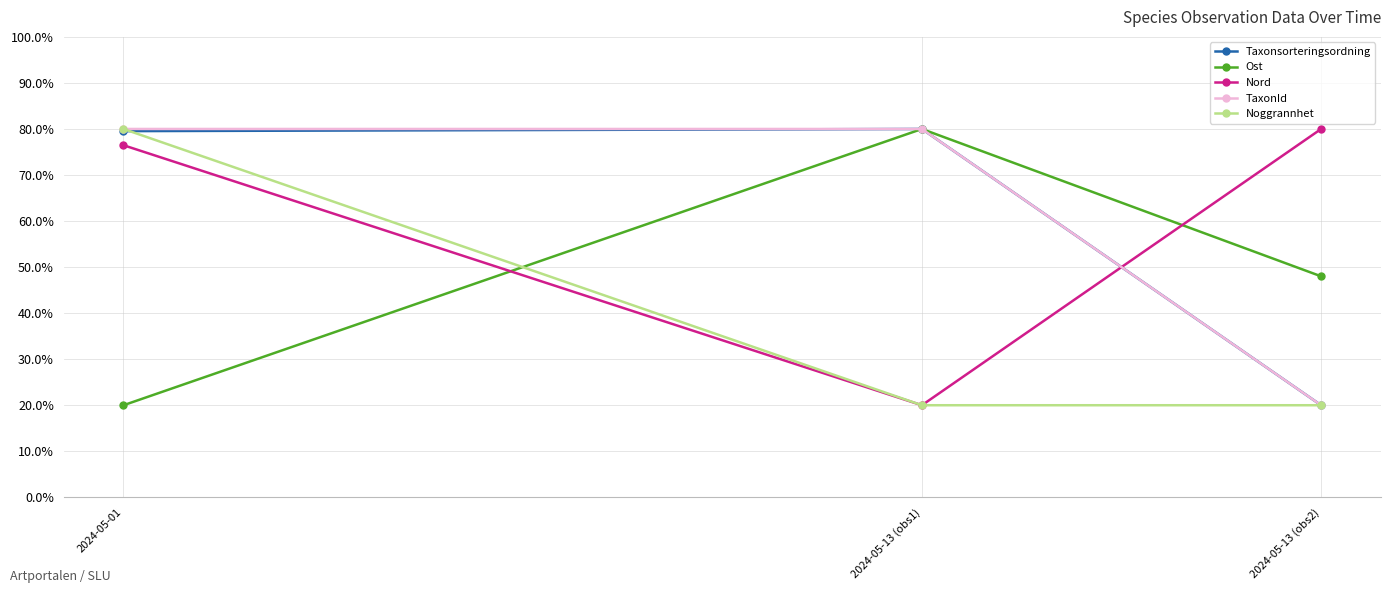

True or false: TaxonId has a value of 80.0 at 2024-05-13 (obs1).

True